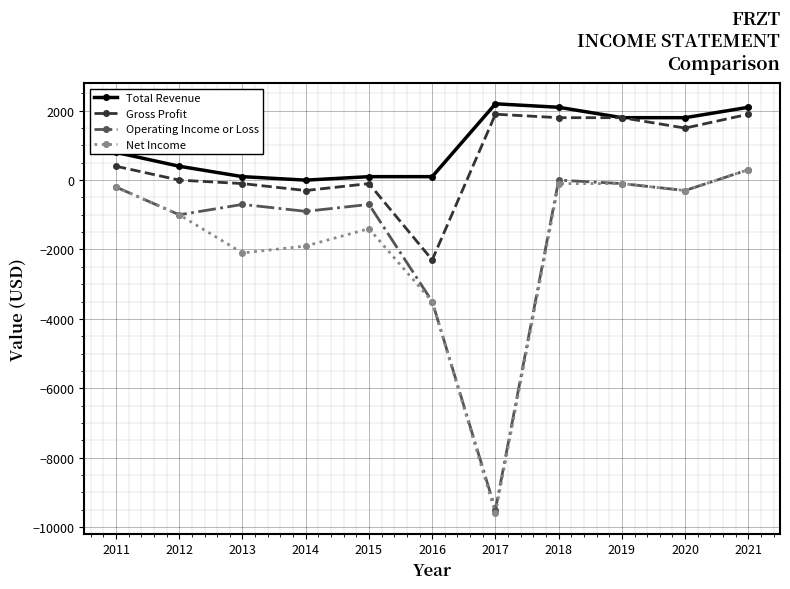

True or false: Operating Income or Loss has more than 1 interior local peaks.

True